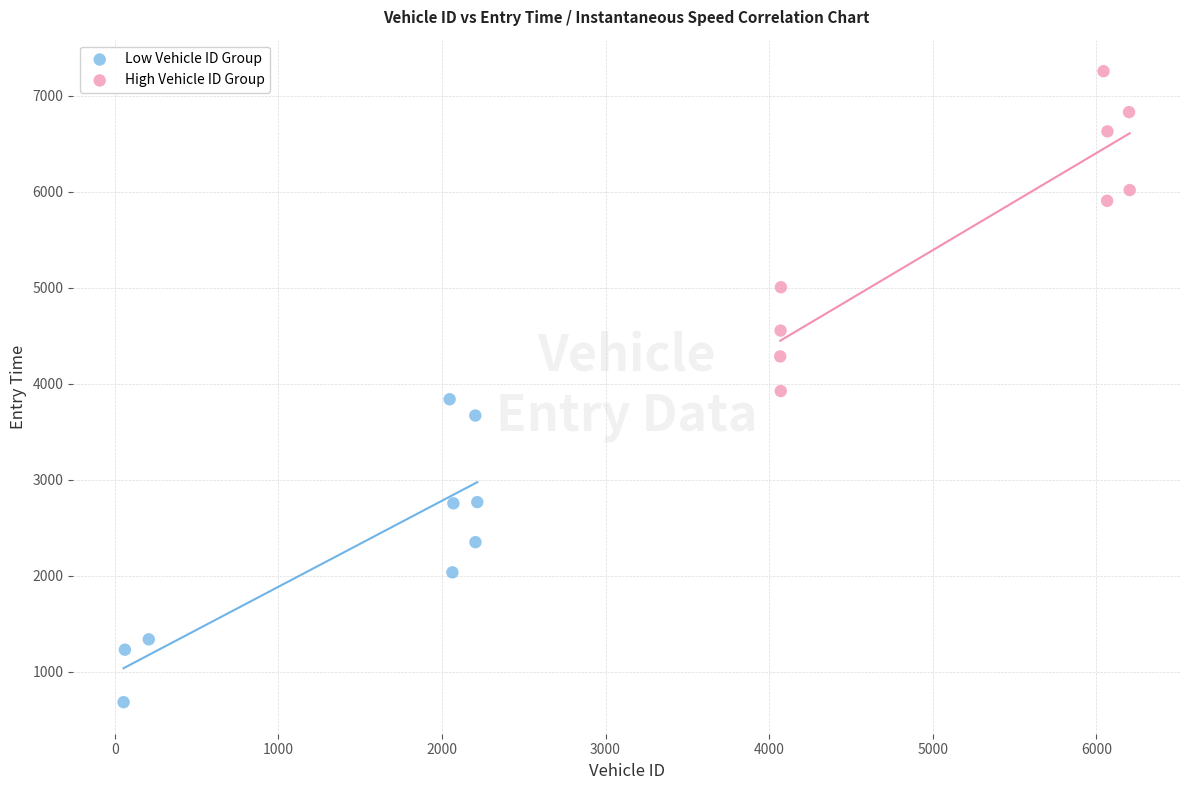

Which series reaches the minimum Y coordinate?

Low Vehicle ID Group